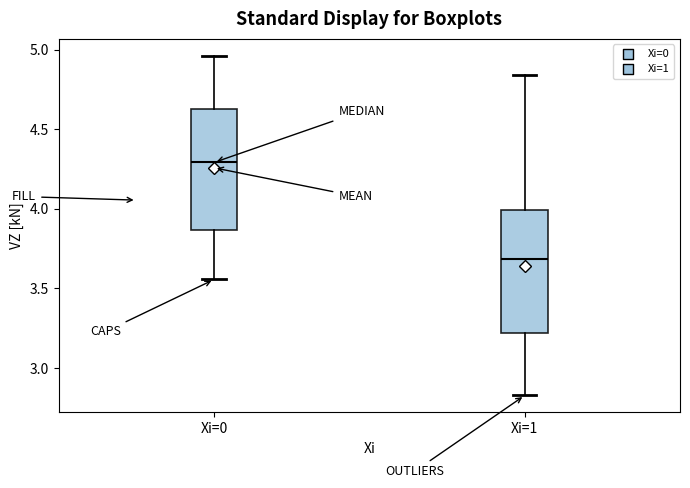

Where is the lower edge of the box for Xi=1 on the y-axis? The values are not printed on the chart, so give them approximately, as read against the axis.

3.20